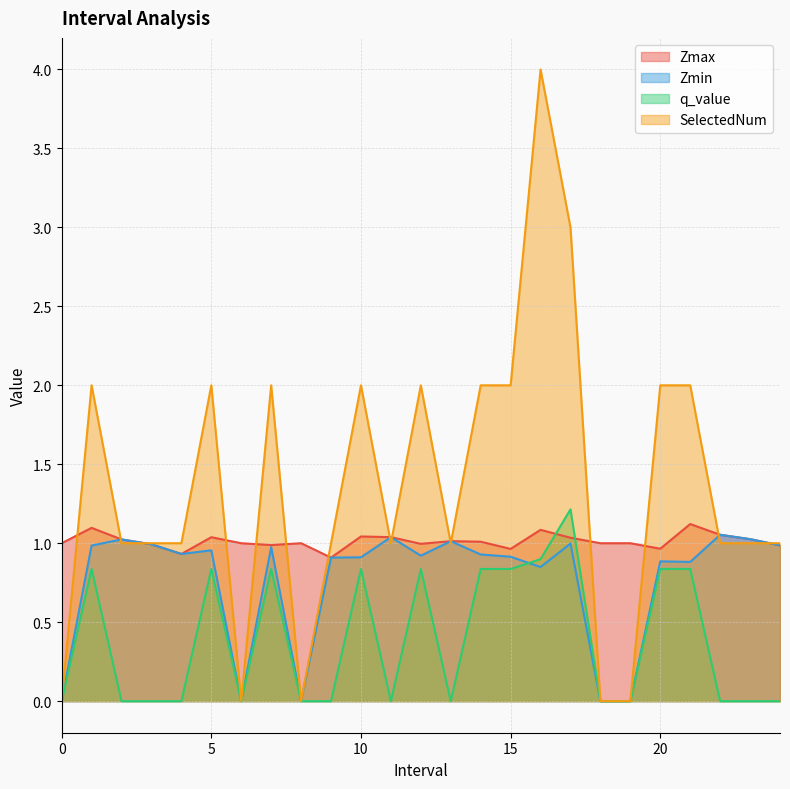

Is it true that Zmin equals -0.4 at 19?

False